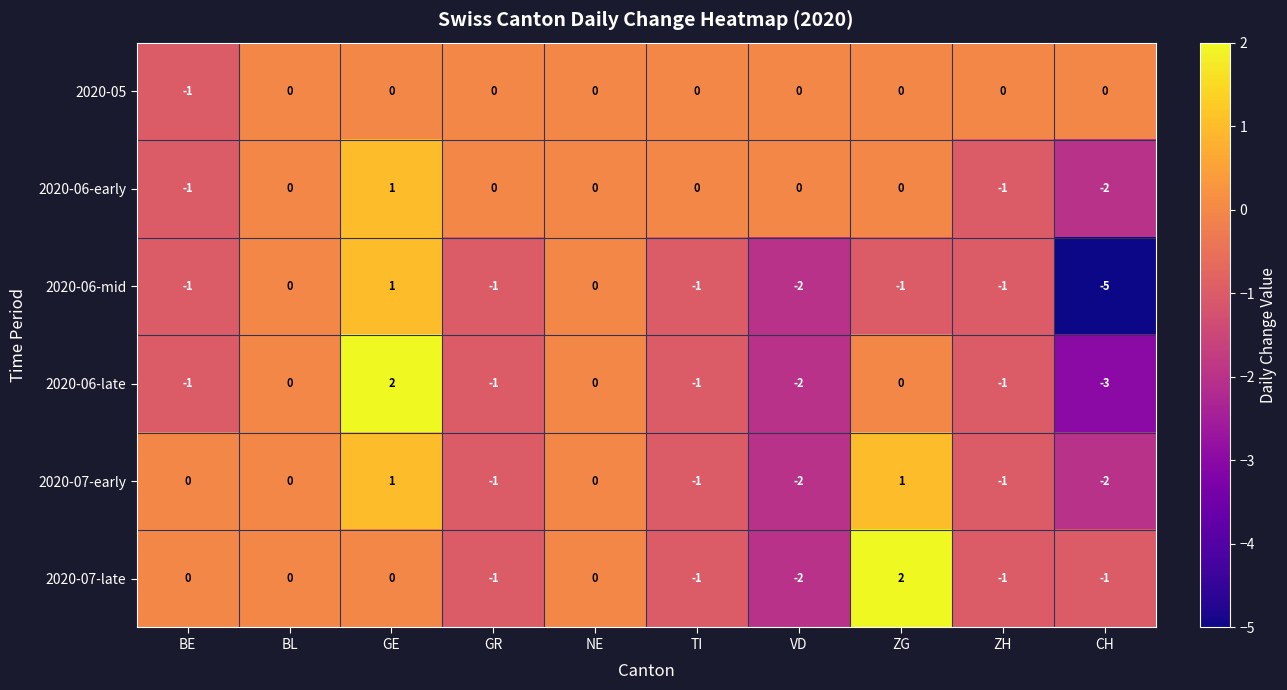

How many distinct data groups are displayed?

6